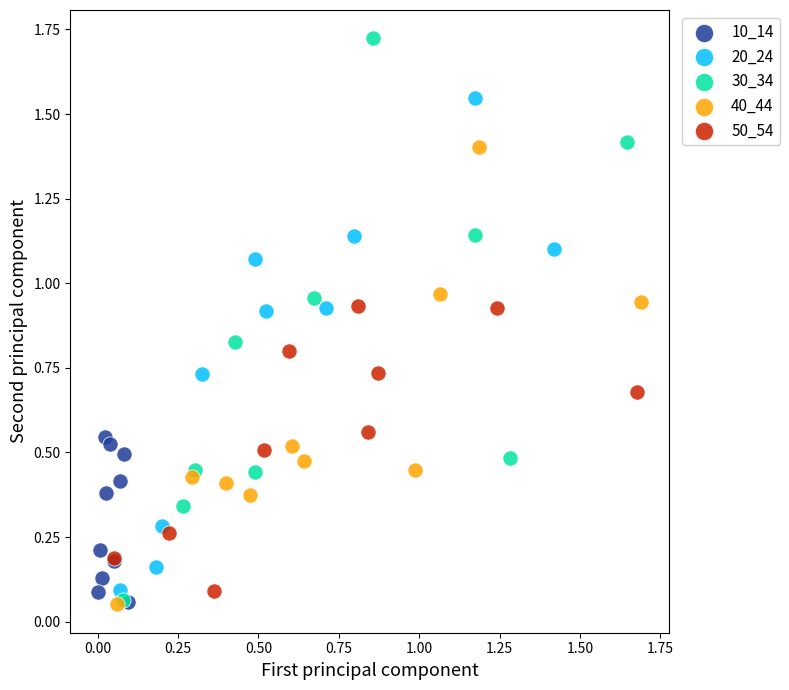

Which series reaches the maximum Y coordinate?

30_34